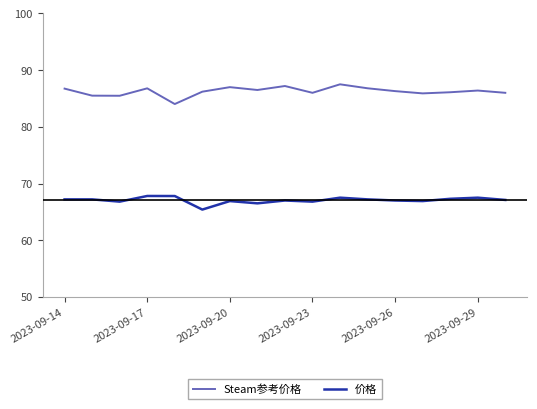

What is the difference between the maximum and minimum values in the 价格 series?

2.4